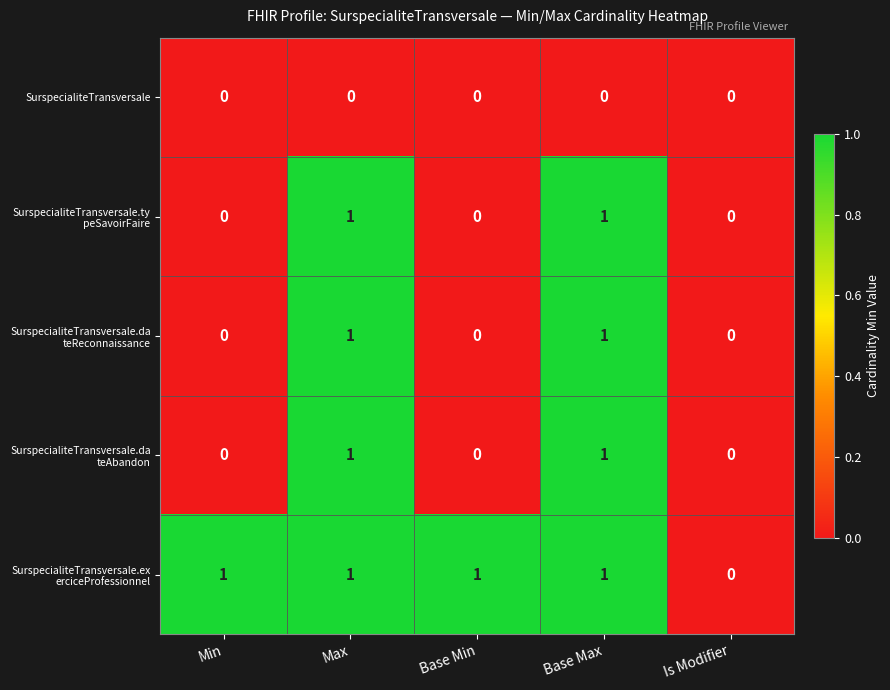

What is the total value across all series at Base Max?

4